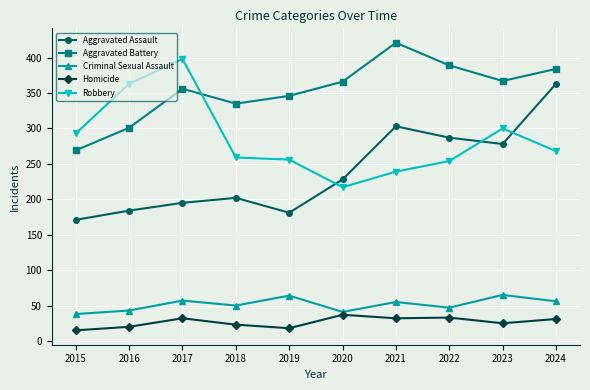

Is it true that Homicide equals 15 at 2015?

True